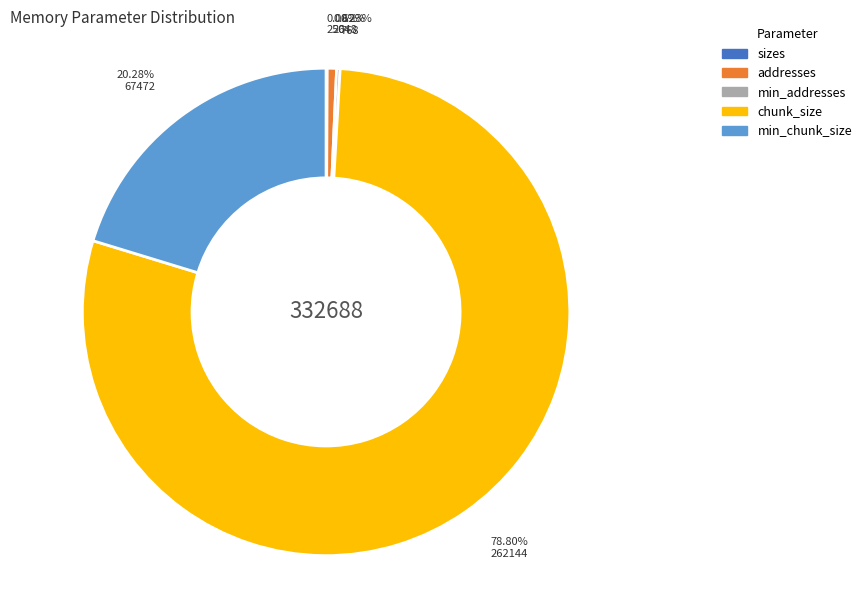

Is the sum of min_chunk_size and addresses greater than half?

No